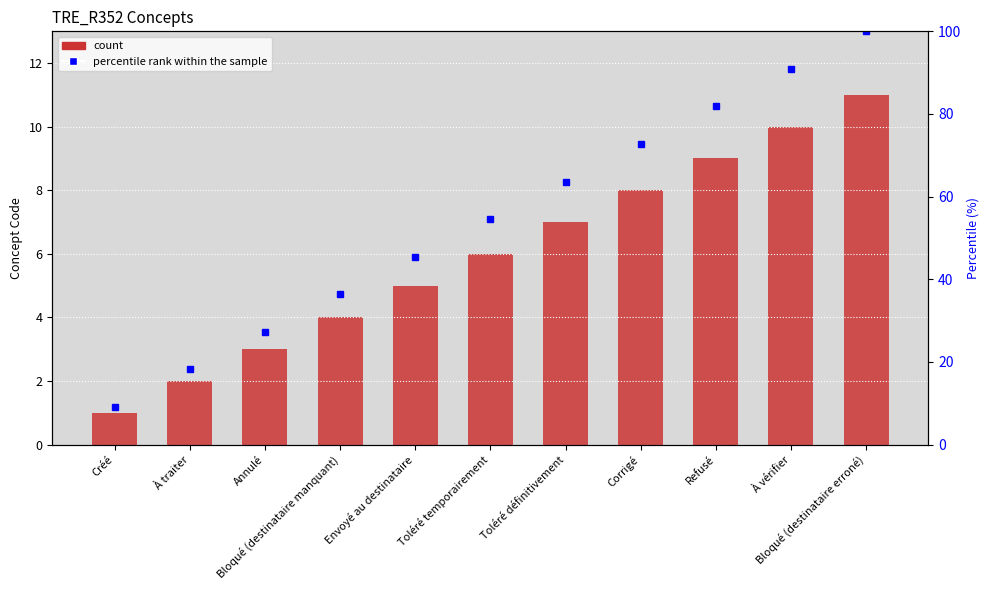

Is it true that percentile rank within the sample equals 50.6 at Bloqué (destinataire manquant)?

False